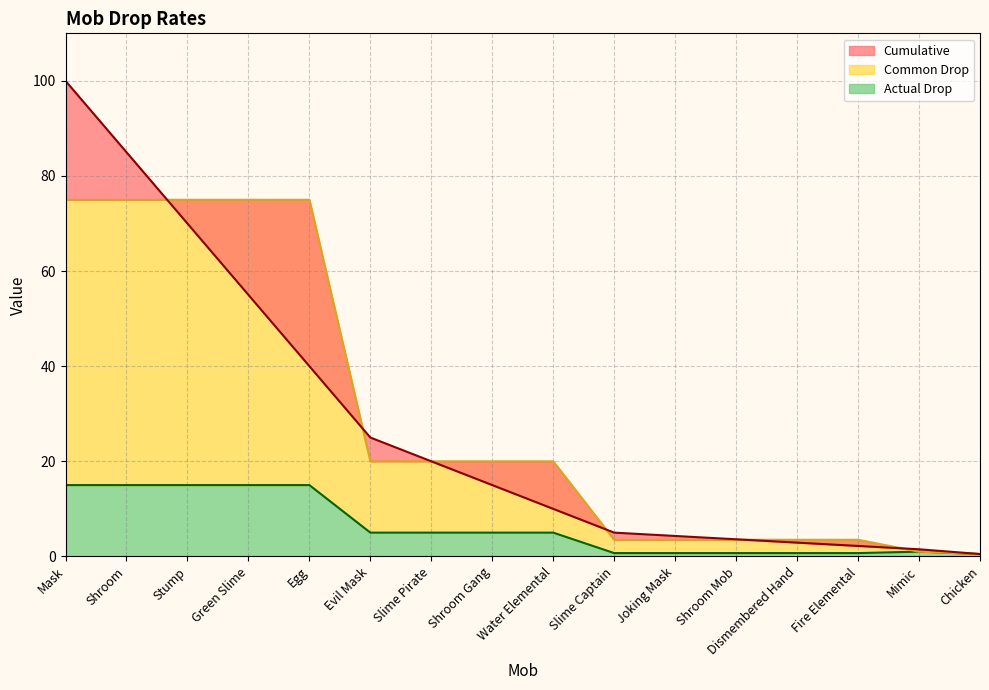

Which category has the lowest value across all series?

Chicken